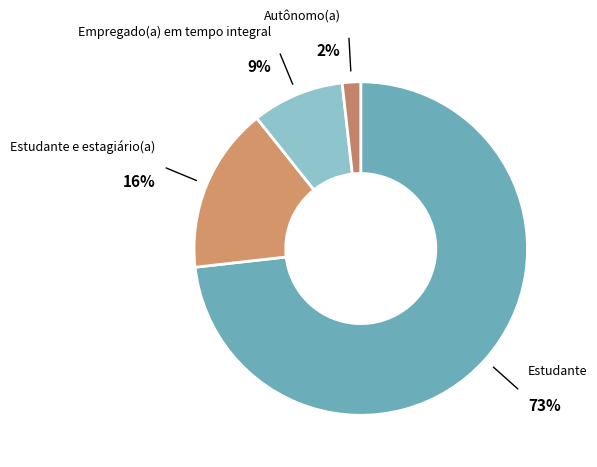

True or false: Autônomo(a) accounts for 11% of the total.

False